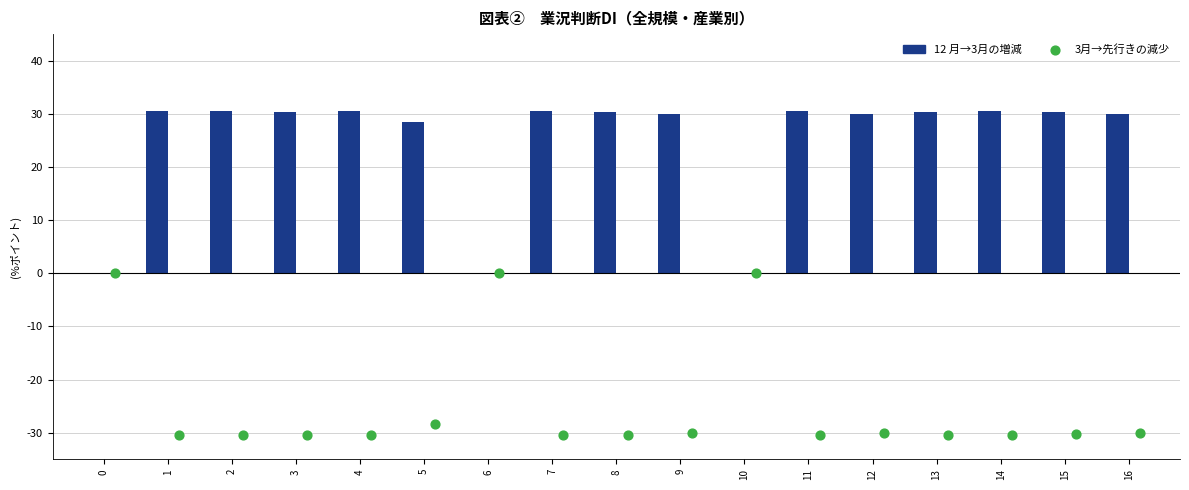

Which series has the largest total across all categories?

12 月→3月の増減